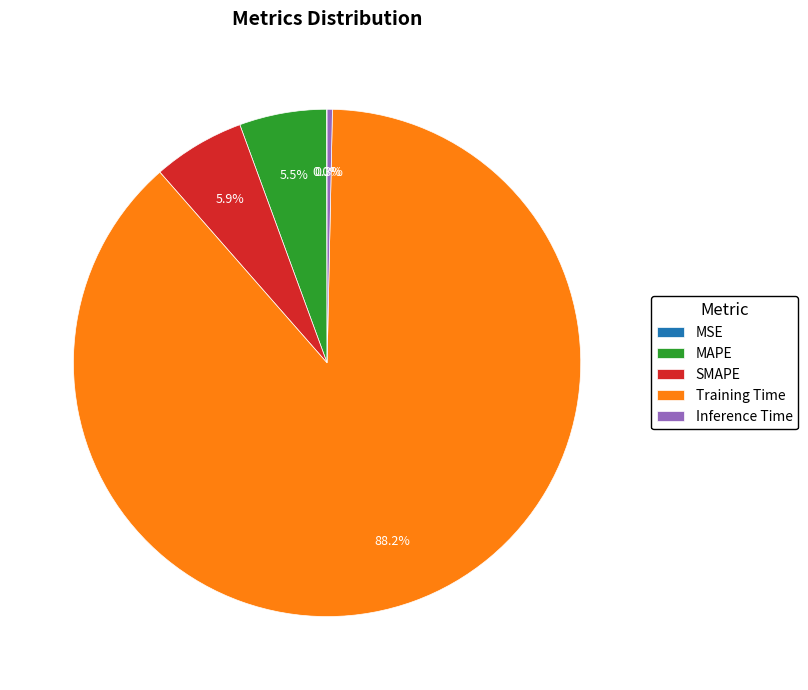

Does any single category account for the majority?

Yes